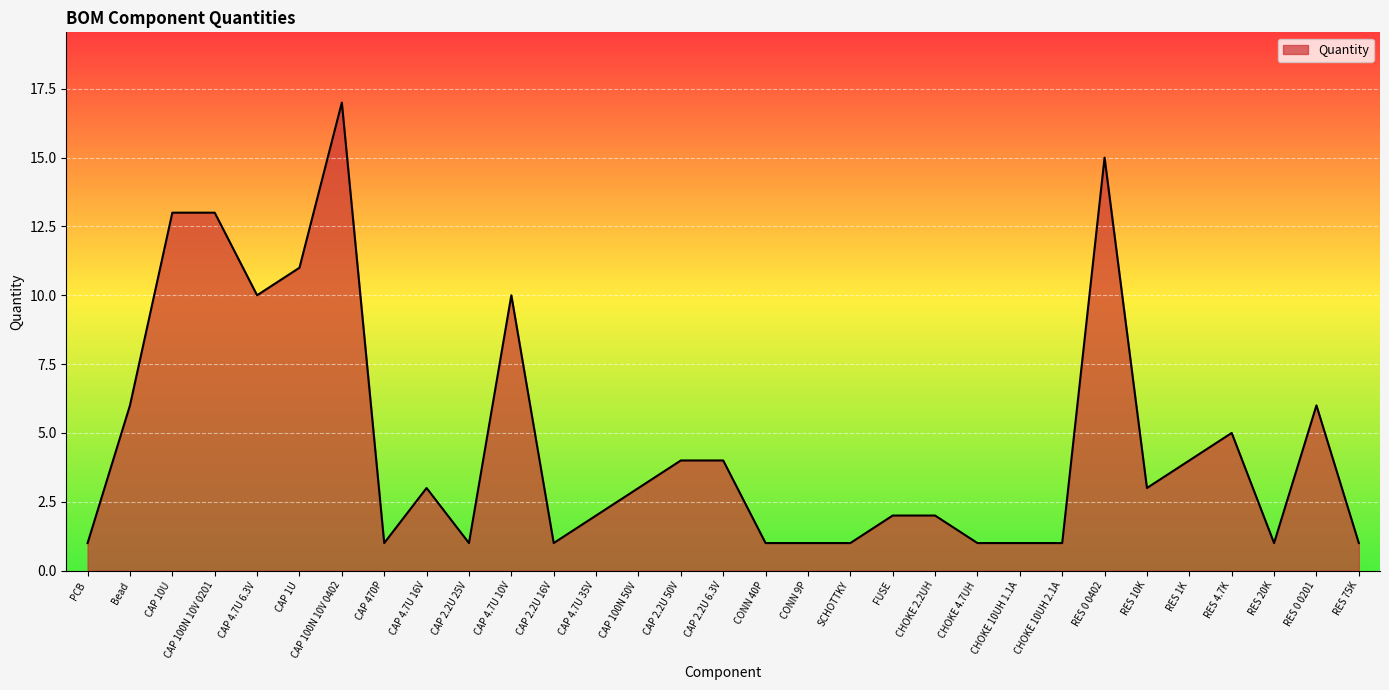

Reading right to left, extract all data points from this chart.

RES 75K=1	RES 0 0201=6	RES 20K=1	RES 4.7K=5	RES 1K=4	RES 10K=3	RES 0 0402=15	CHOKE 10UH 2.1A=1	CHOKE 10UH 1.1A=1	CHOKE 4.7UH=1	CHOKE 2.2UH=2	FUSE=2	SCHOTTKY=1	CONN 9P=1	CONN 40P=1	CAP 2.2U 6.3V=4	CAP 2.2U 50V=4	CAP 100N 50V=3	CAP 4.7U 35V=2	CAP 2.2U 16V=1	CAP 4.7U 10V=10	CAP 2.2U 25V=1	CAP 4.7U 16V=3	CAP 470P=1	CAP 100N 10V 0402=17	CAP 1U=11	CAP 4.7U 6.3V=10	CAP 100N 10V 0201=13	CAP 10U=13	Bead=6	PCB=1